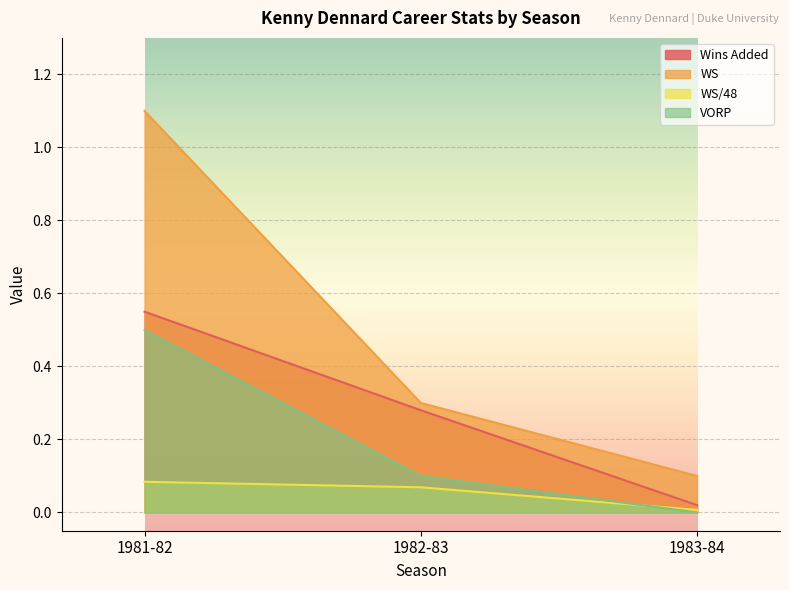

Is the value of WS/48 at 1983-84 greater than the value of WS at 1981-82?

No